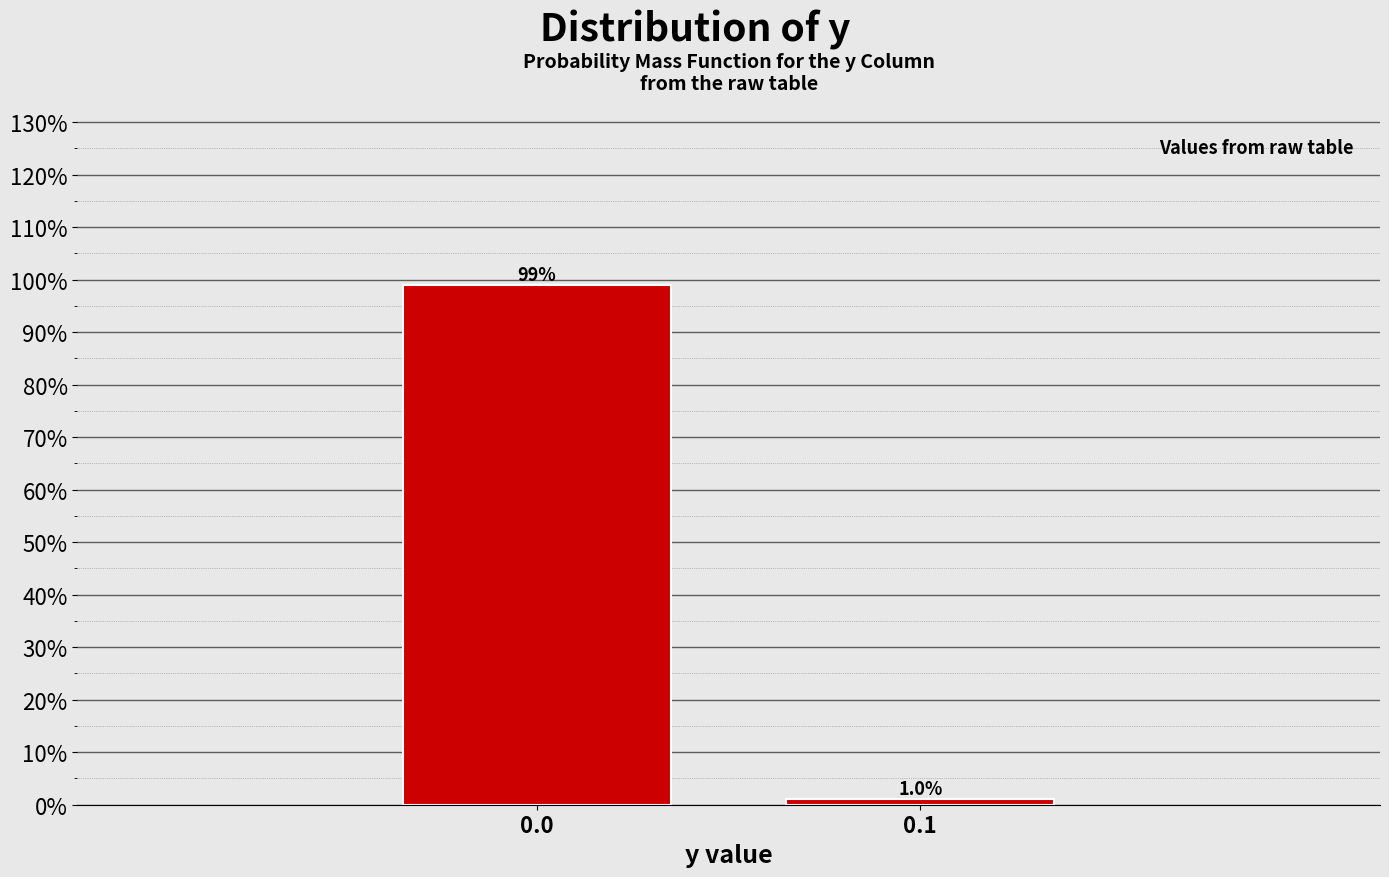

Are the bars horizontal?

No